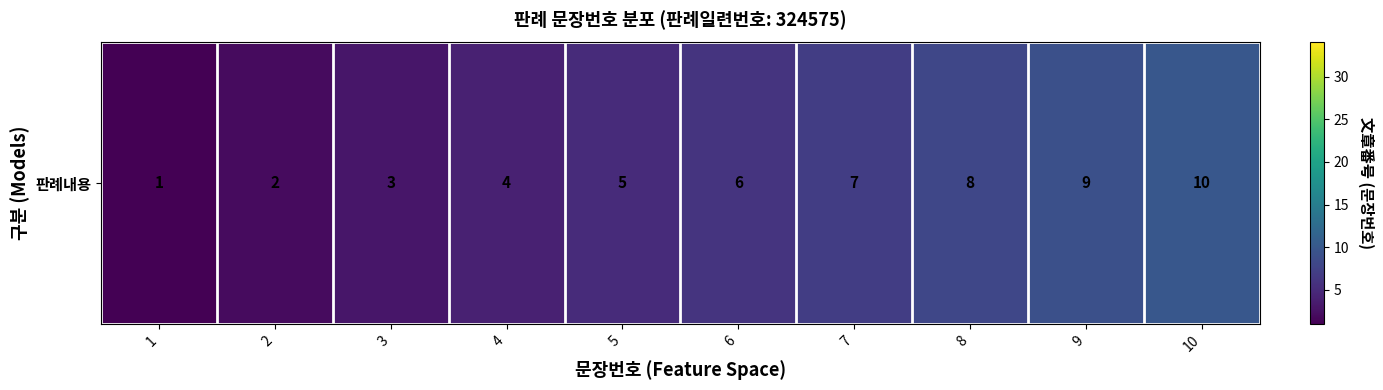

How many data points are above 6?

4